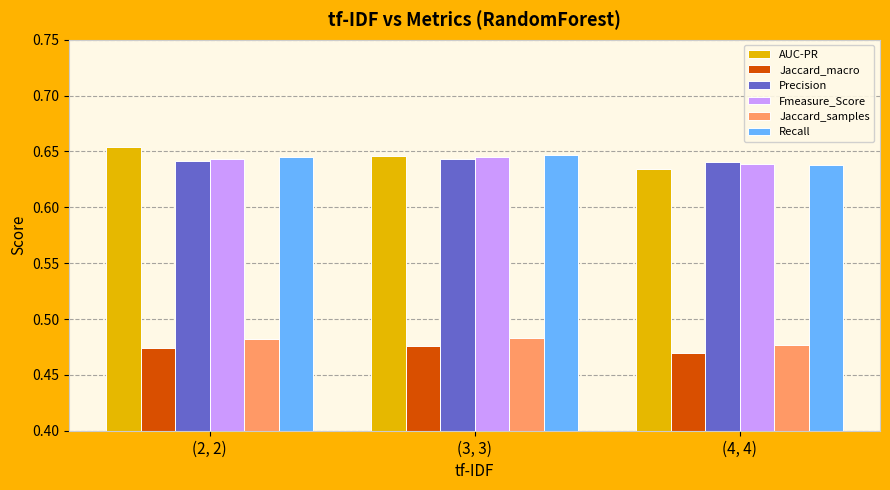

How many data points does each series have?

3